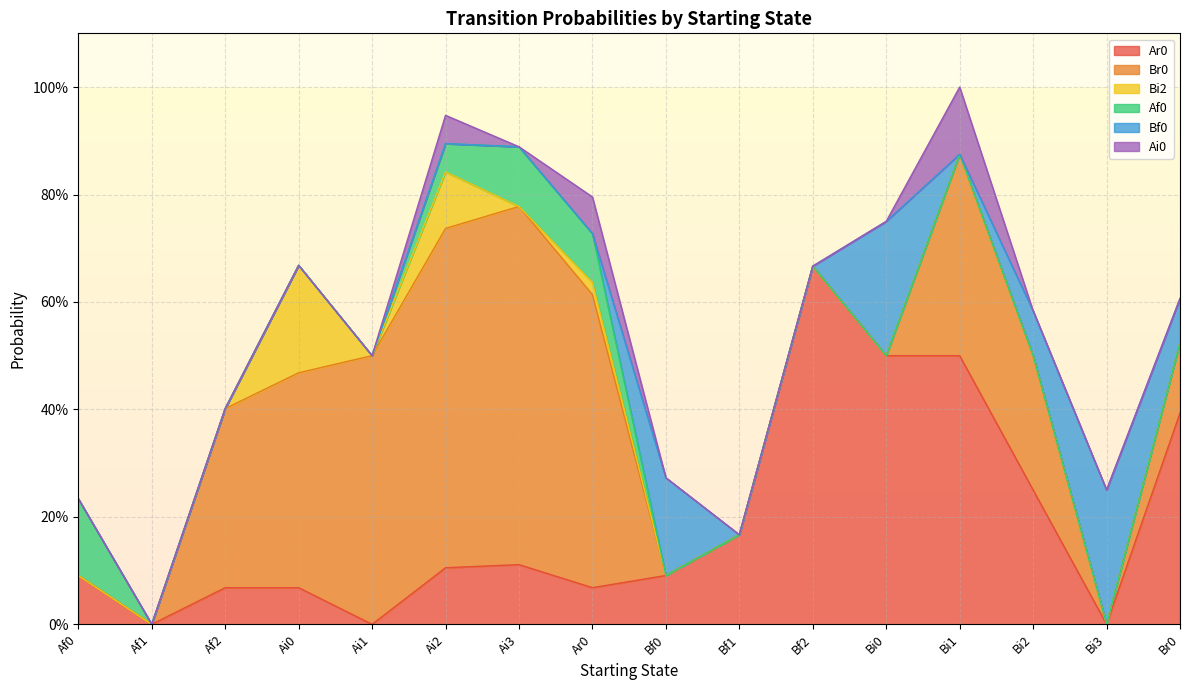

True or false: Af0 and Bf0 cross at least once.

True